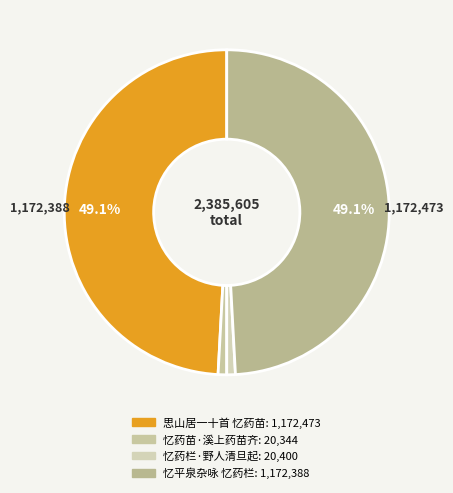

Approximately how many times larger is the value at 忆平泉杂咏 忆药栏 compared to 忆药栏·野人清旦起?

57.5